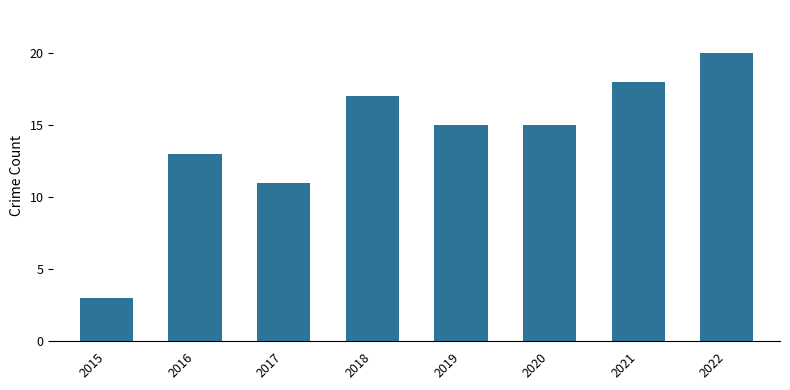

What is the ratio of the value at 2021 to the value at 2015?

6.0